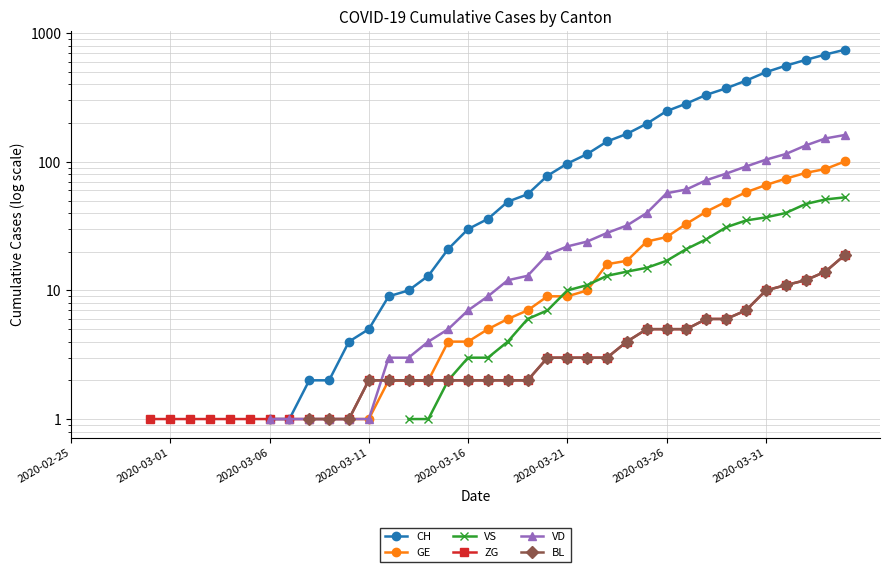

What are all the series names shown in the legend?

CH, GE, VS, ZG, VD, BL